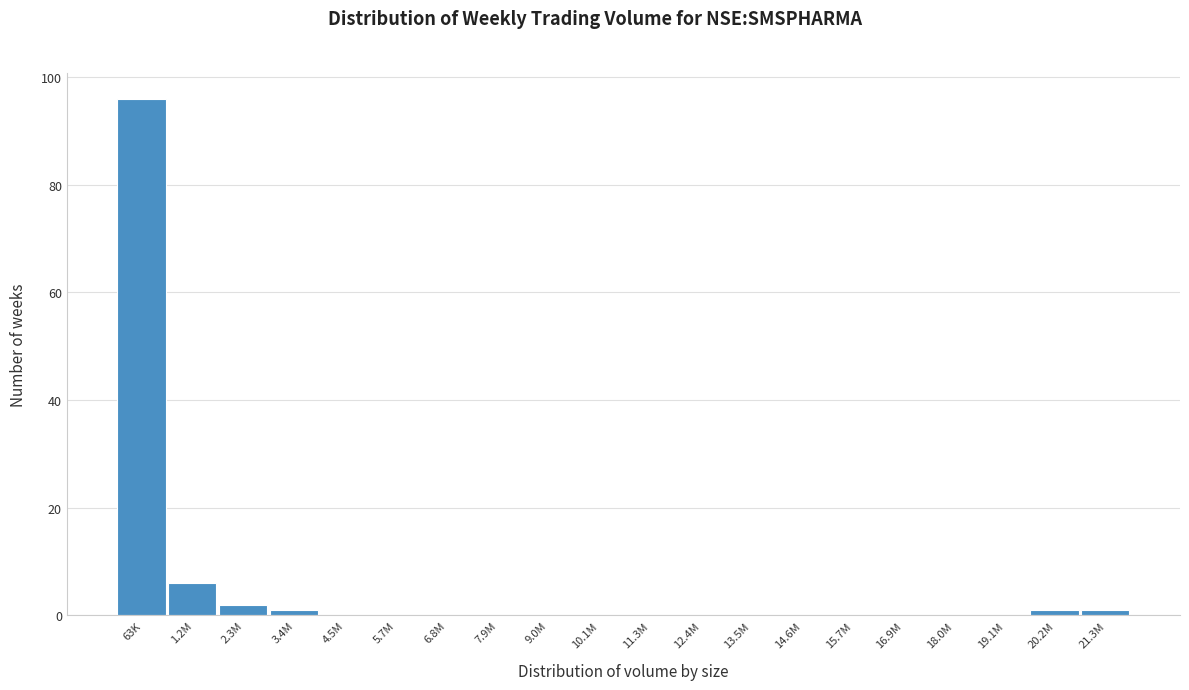

Reading left to right, what are all the values shown in this chart?

63K=96	1.2M=6	2.3M=2	3.4M=1	4.5M=0	5.7M=0	6.8M=0	7.9M=0	9.0M=0	10.1M=0	11.3M=0	12.4M=0	13.5M=0	14.6M=0	15.7M=0	16.9M=0	18.0M=0	19.1M=0	20.2M=1	21.3M=1